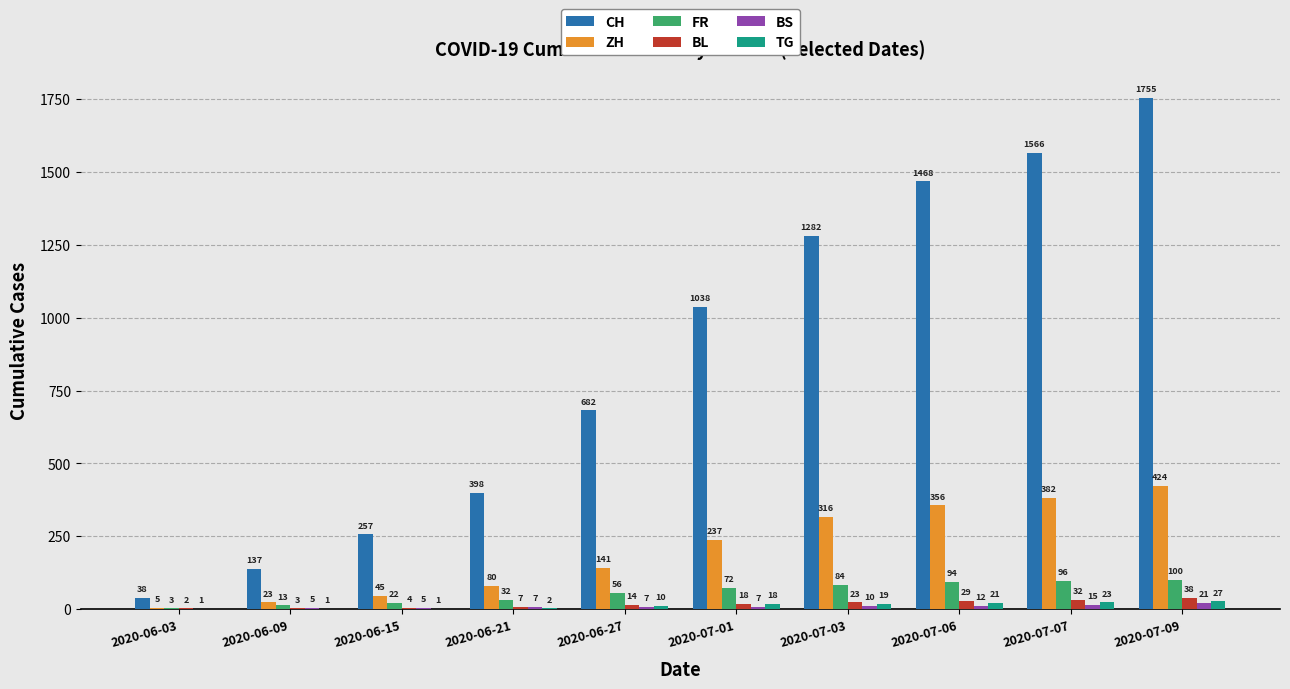

What is the difference between the BS values at 2020-06-09 and 2020-07-07?

10